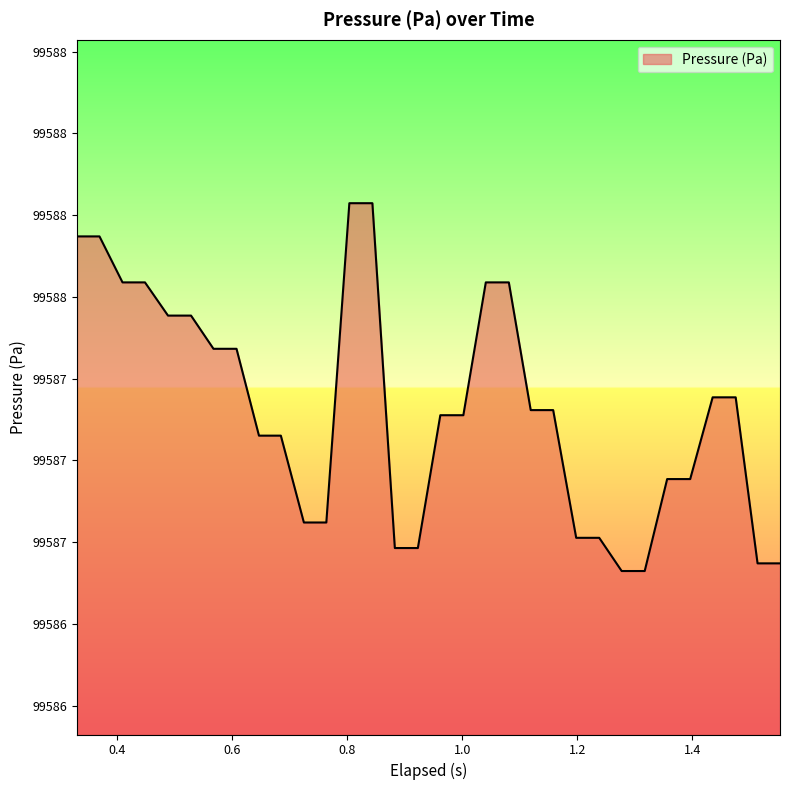

Does the chart have visible grid lines?

No